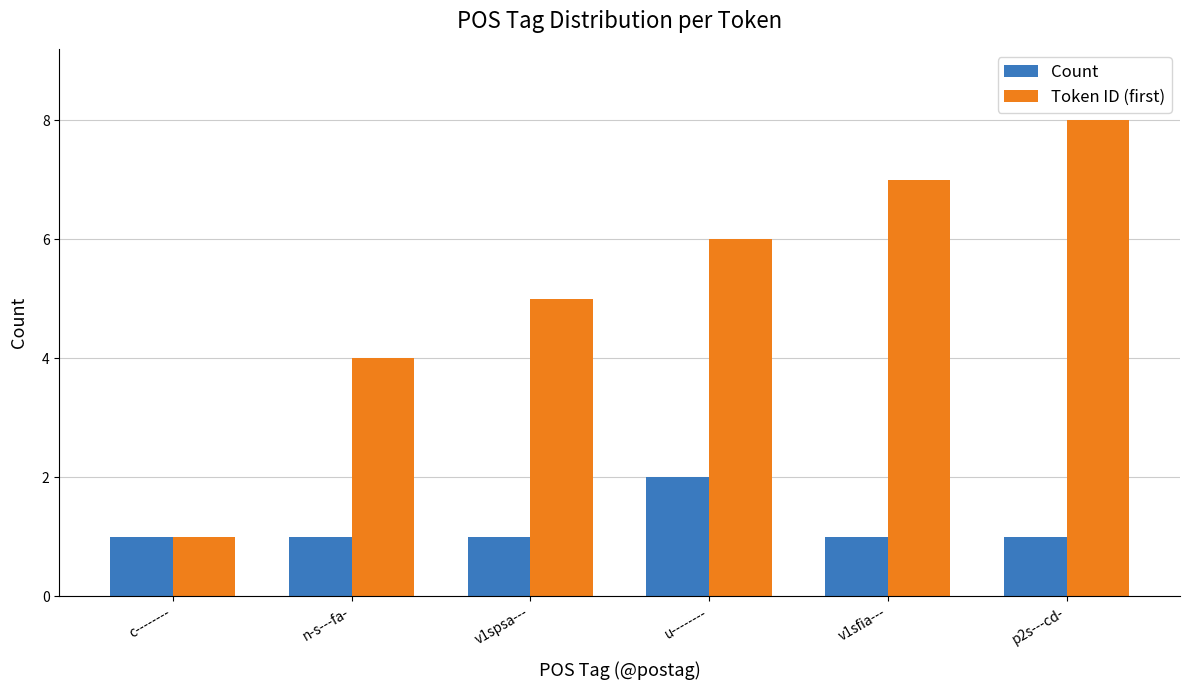

What is the difference between the maximum and second lowest values in the Count series?

1